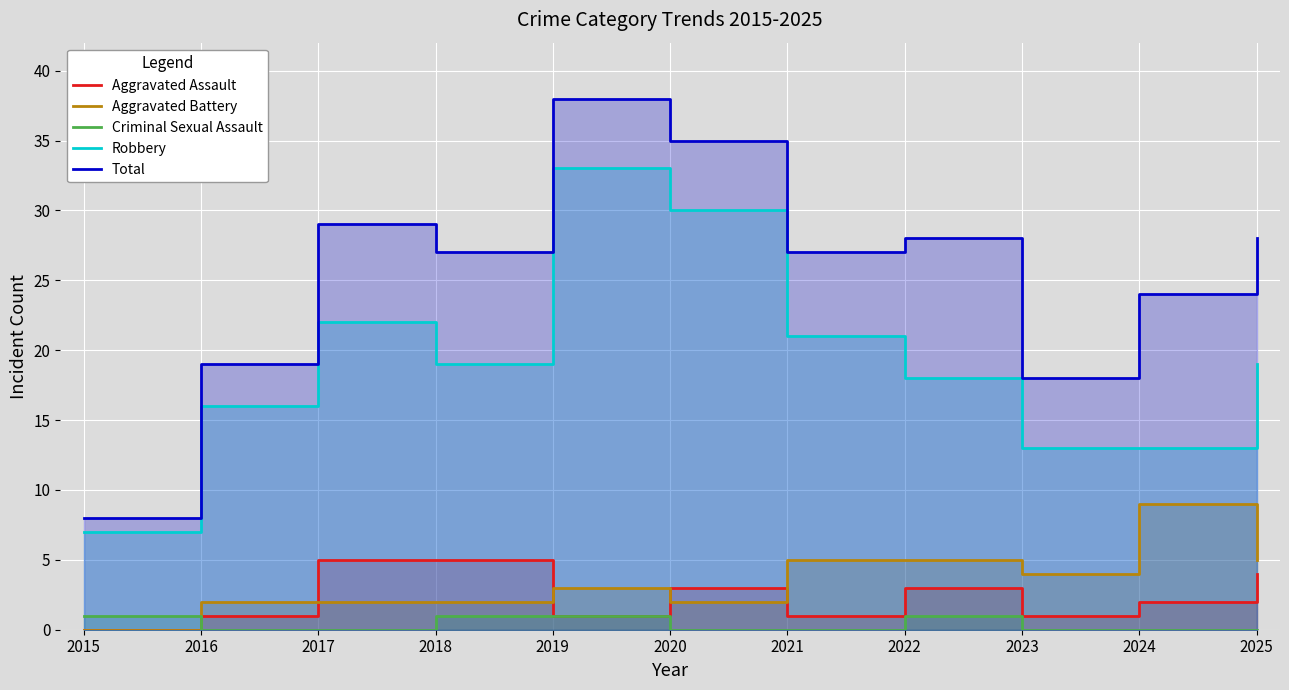

True or false: Criminal Sexual Assault and Robbery intersect in this chart.

False